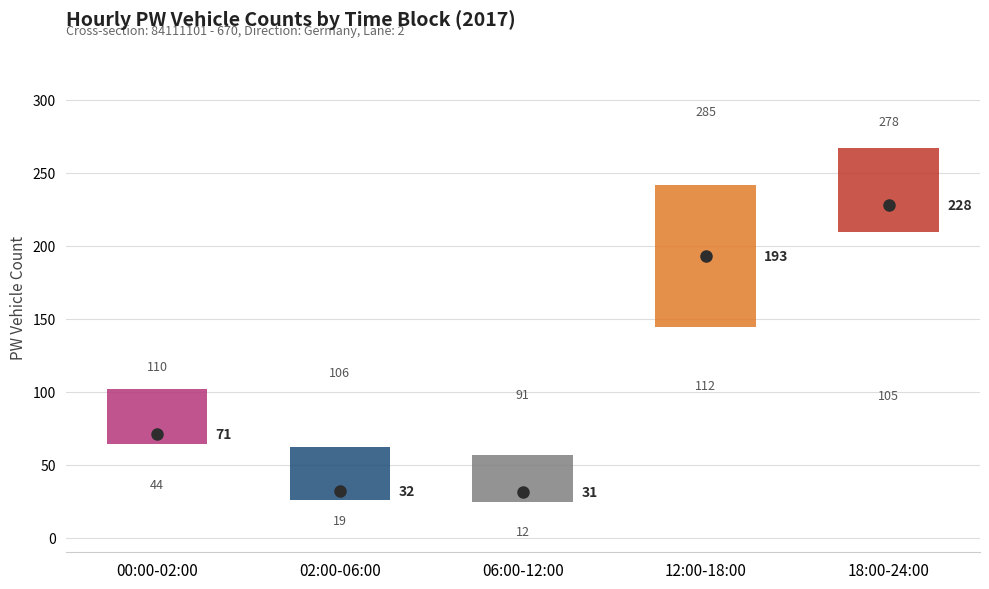

Which box is the tallest, from its lower edge to its upper edge?

12:00-18:00